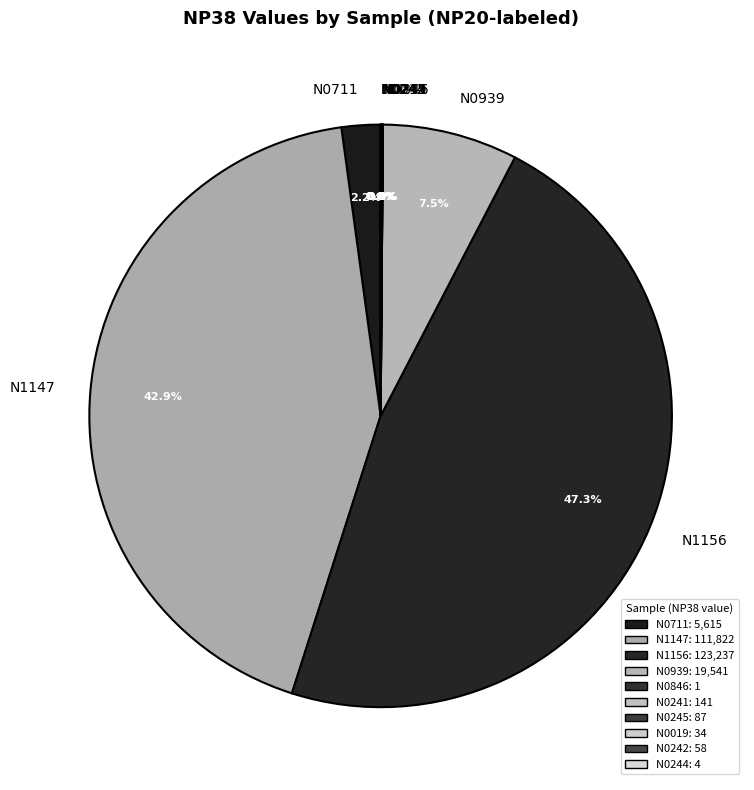

What is the ratio of the value at N1156 to the value at N1147?

1.1